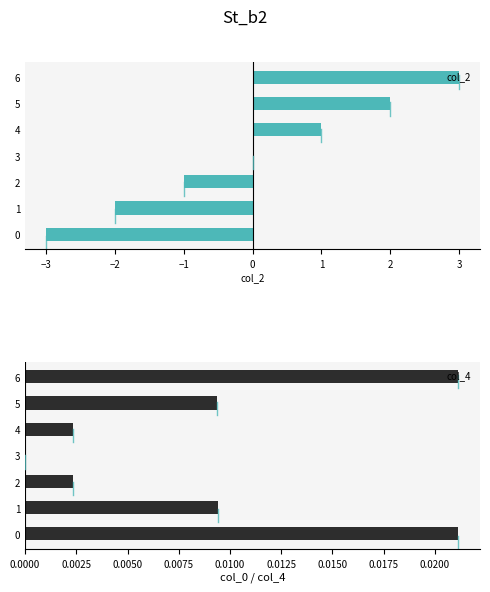

What are all the series names shown in the legend?

col_2, col_4